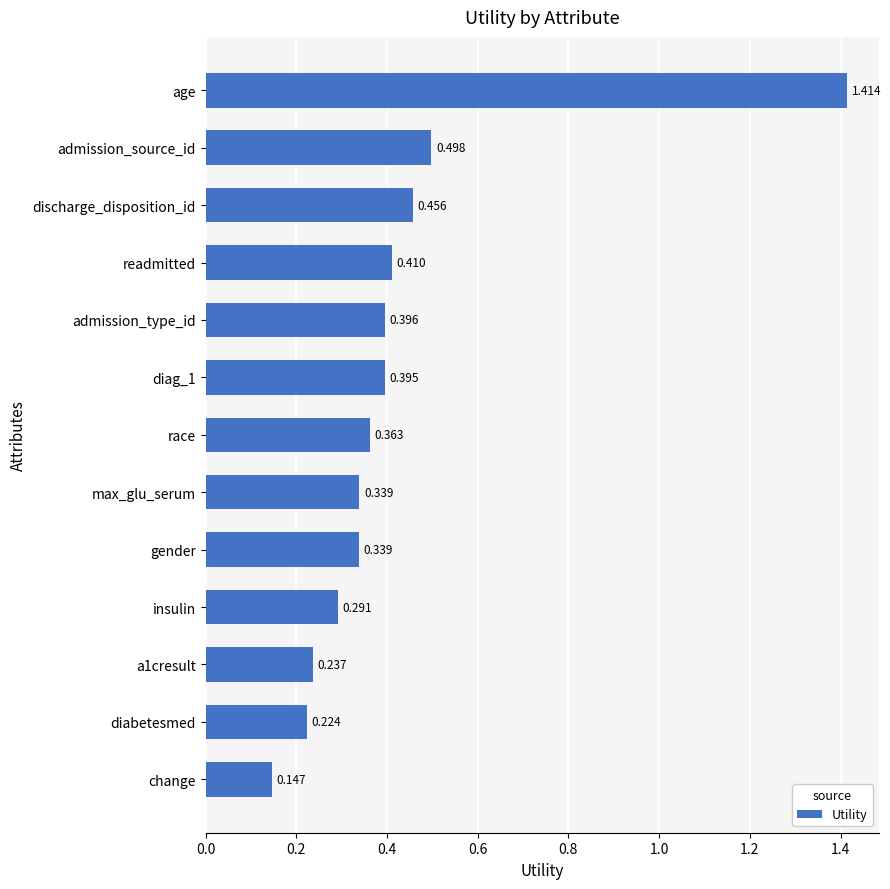

At which category does the chart reach its minimum across all series?

change